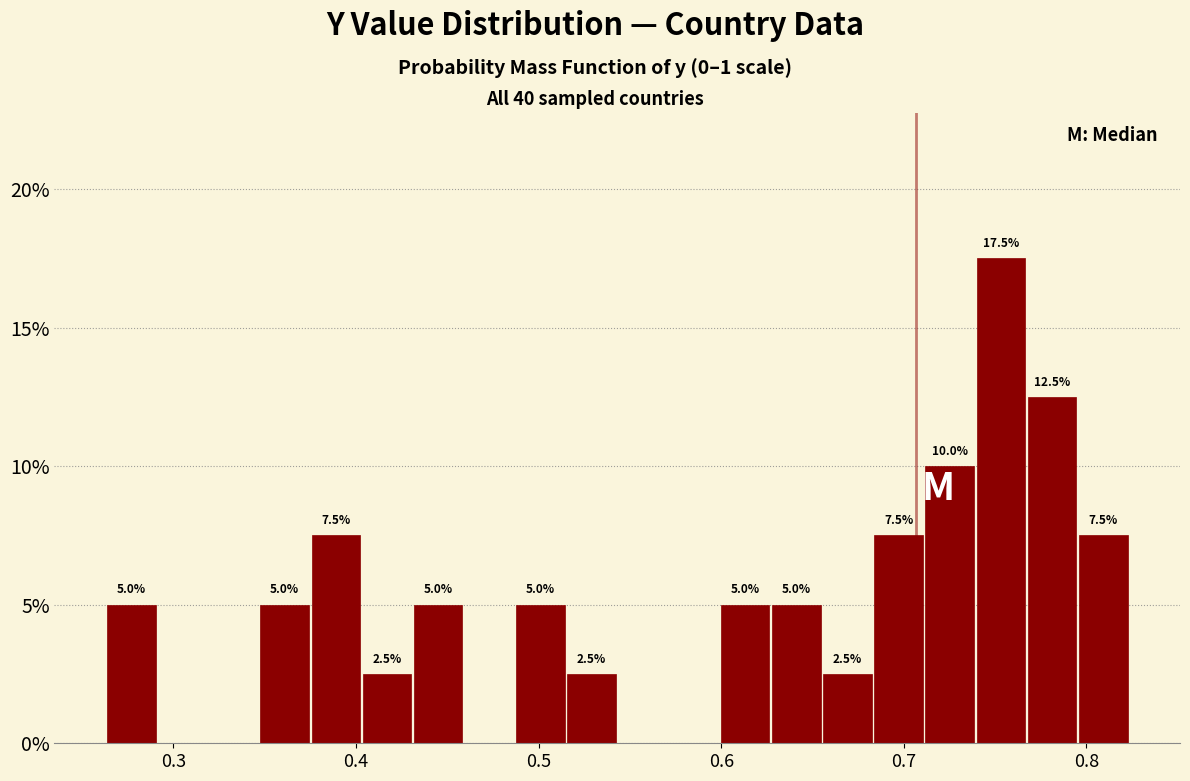

Read against the x-axis, roughly where is the centre of the tallest bar?

0.75